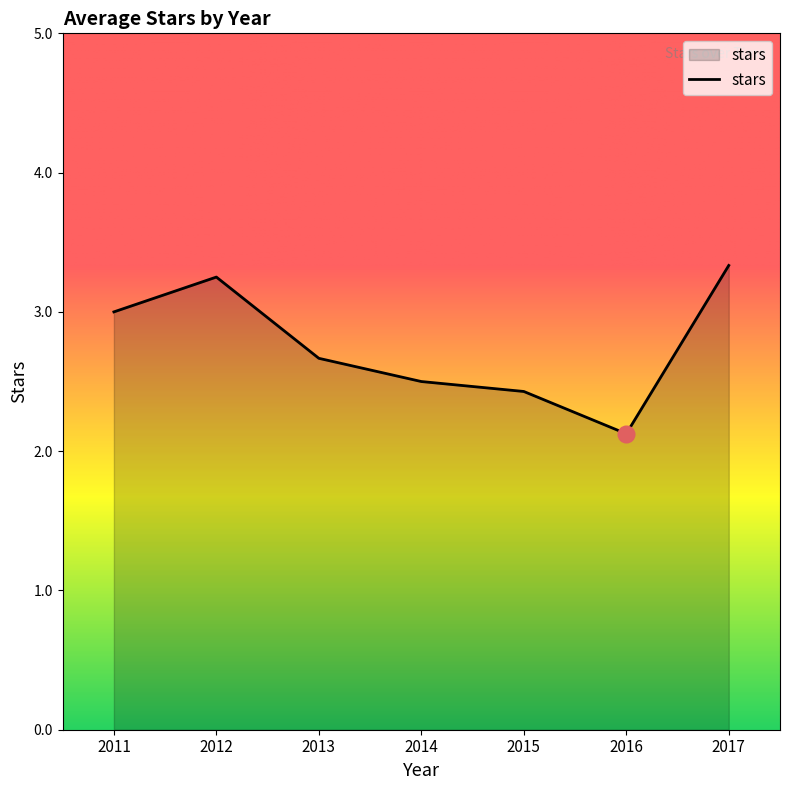

How many series are shown in this chart?

1